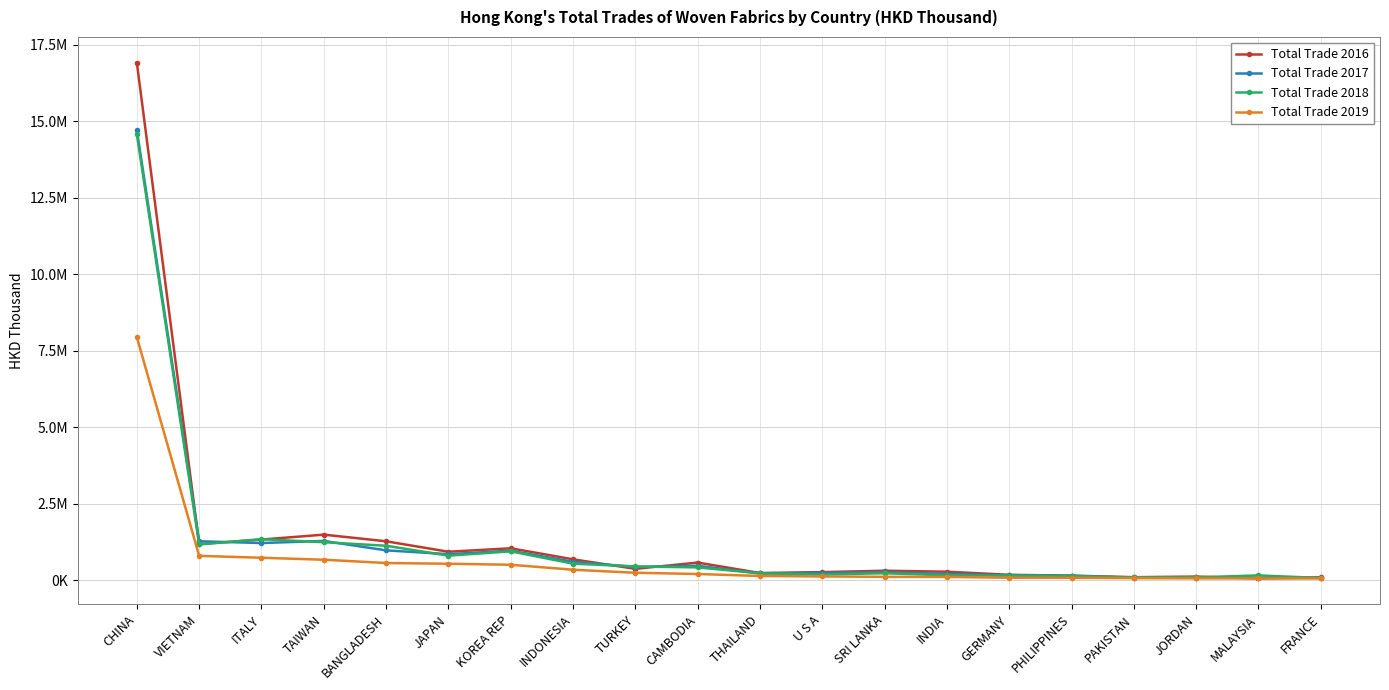

Which has a higher value, FRANCE or ITALY?

ITALY